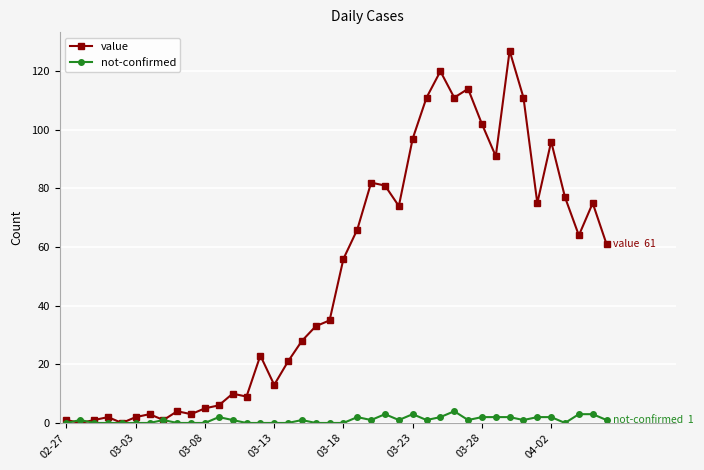

True or false: not-confirmed has more than 0 interior local peaks.

True